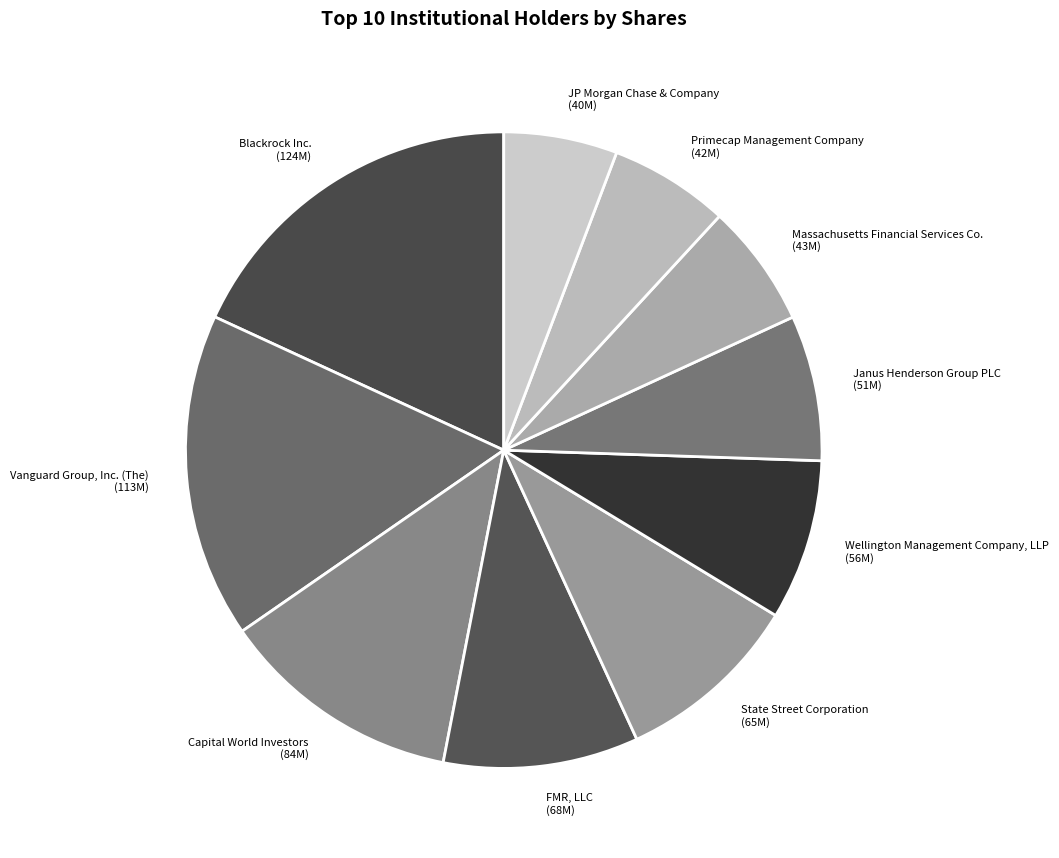

The Capital World Investors (84M) slice represents 20% of the pie. True or false?

False